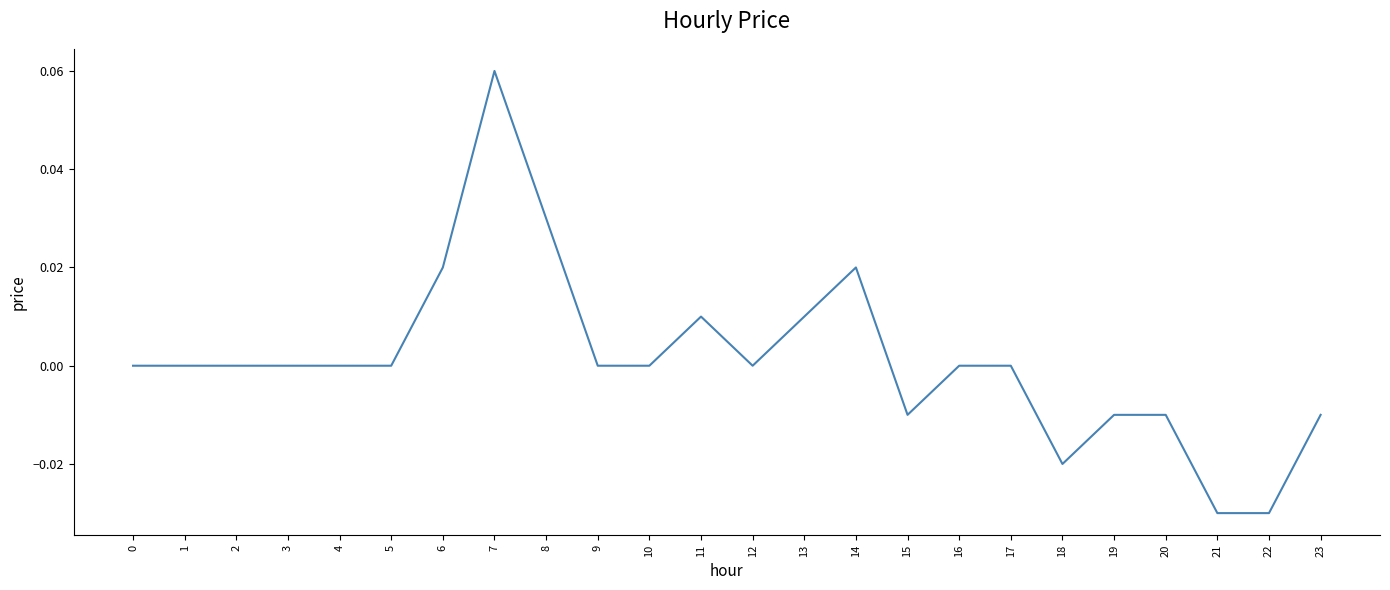

The value at 2 is 0.0. True or false?

True